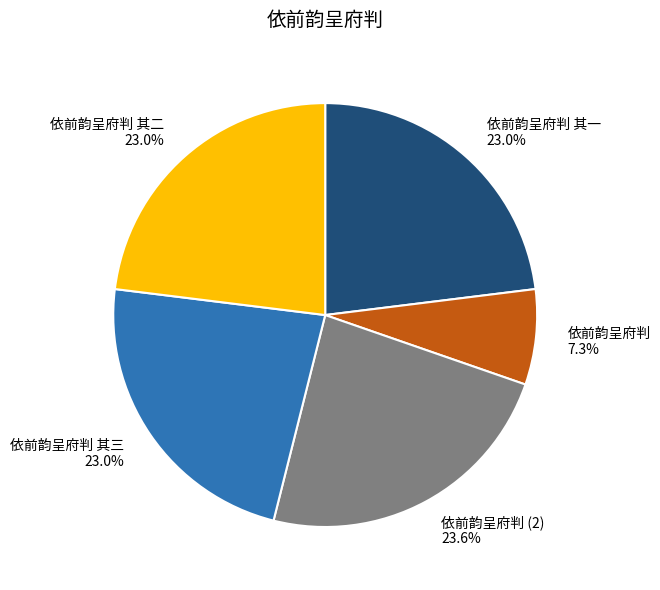

How many slices are in this pie chart?

5